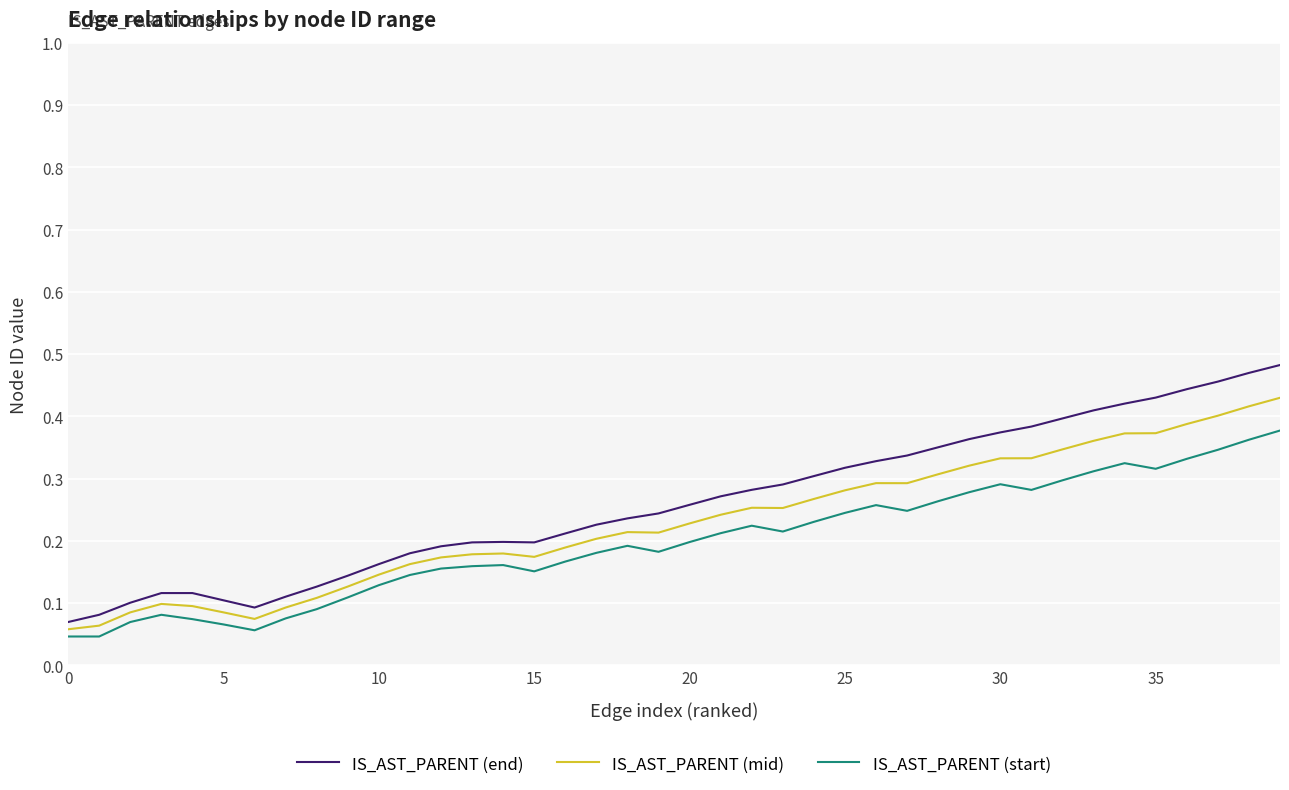

Which series has the widest spread of values?

IS_AST_PARENT (end)